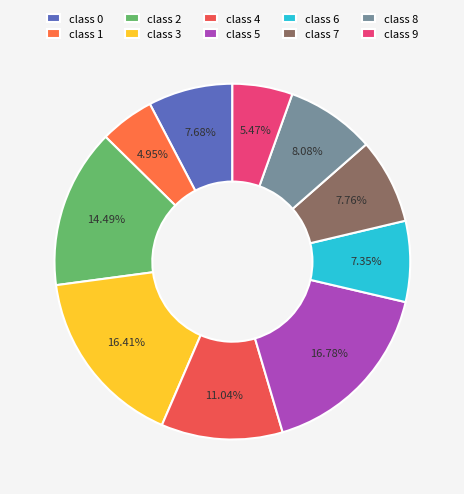

To the nearest percent, what is the average slice percentage?

10%